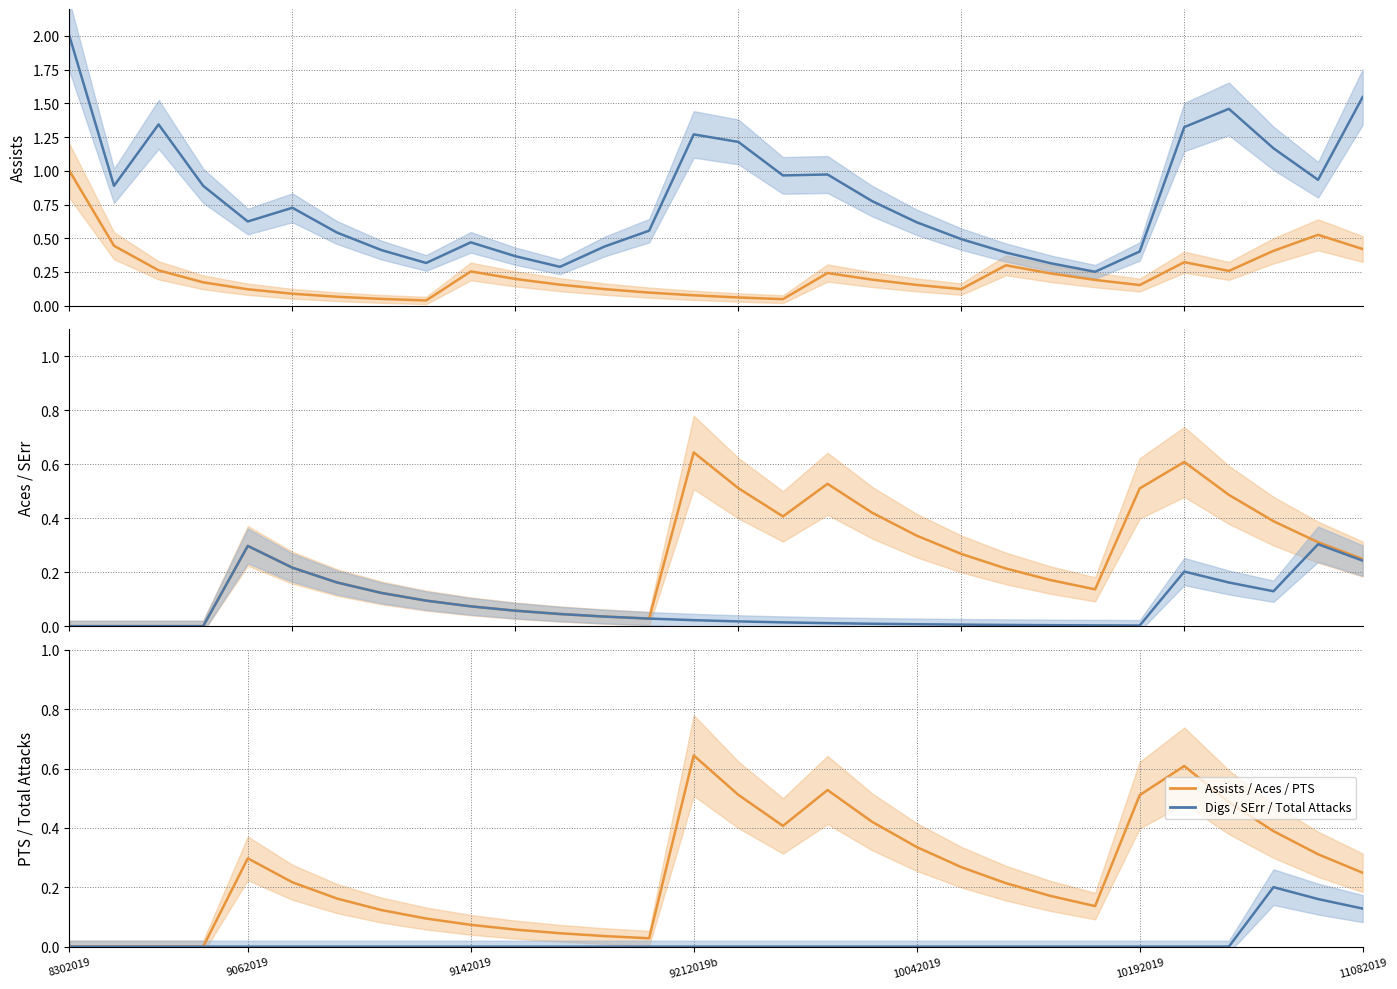

Where is PTS nearest to the value 0?

8302019